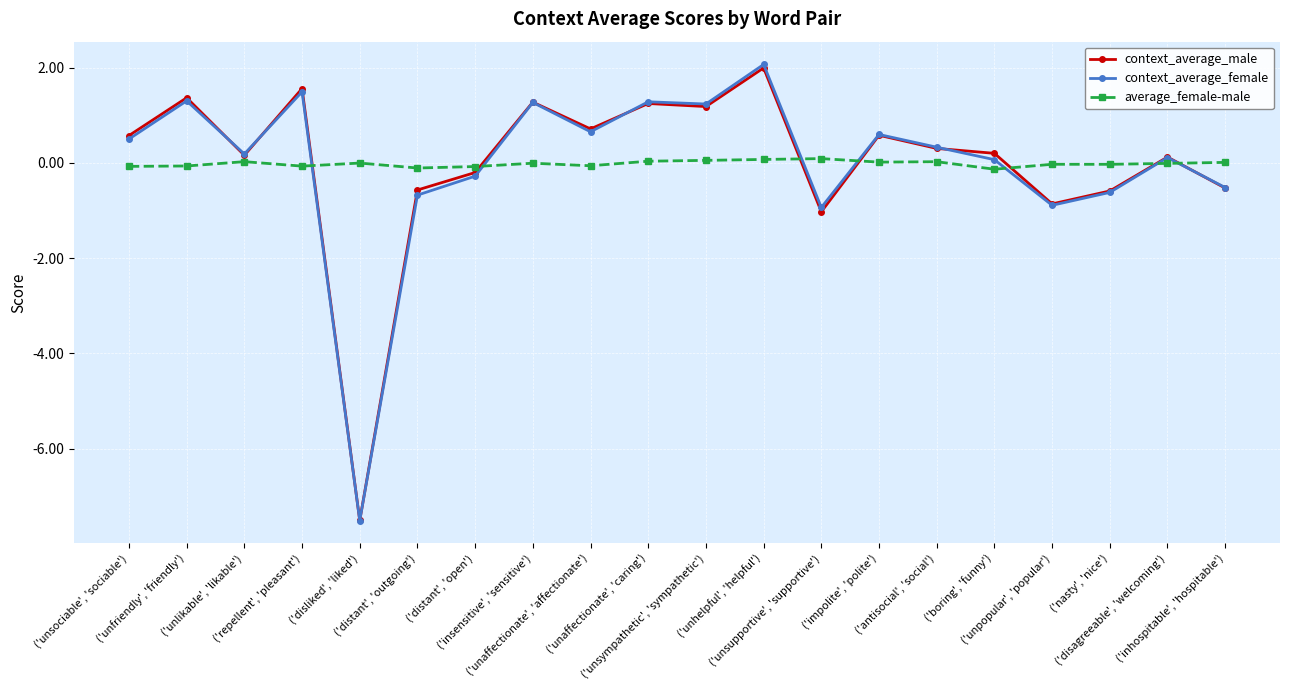

True or false: context_average_female has a value of 2.0 at ('unaffectionate', 'caring').

False